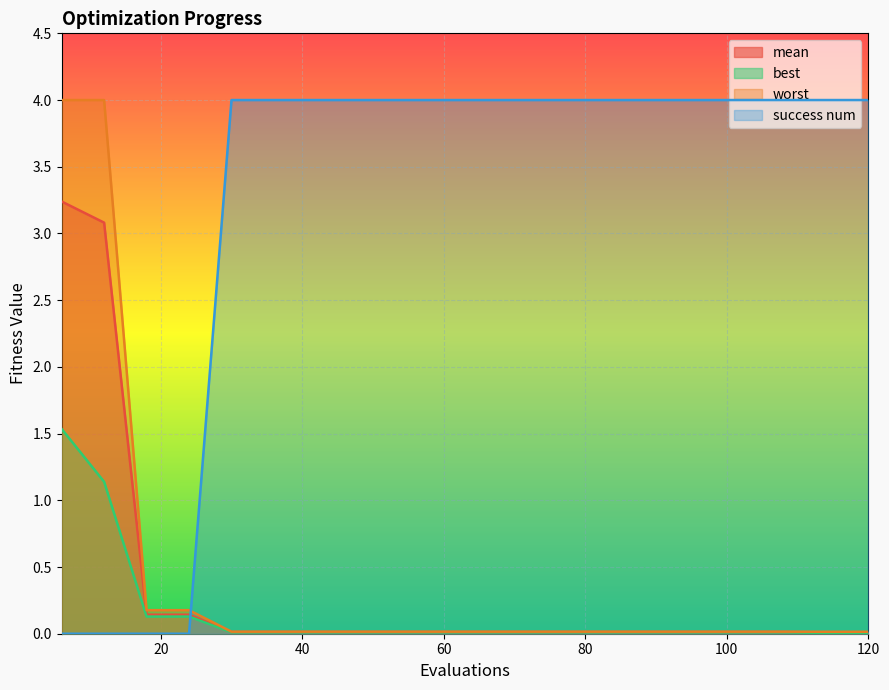

How many lines are shown in the chart?

4